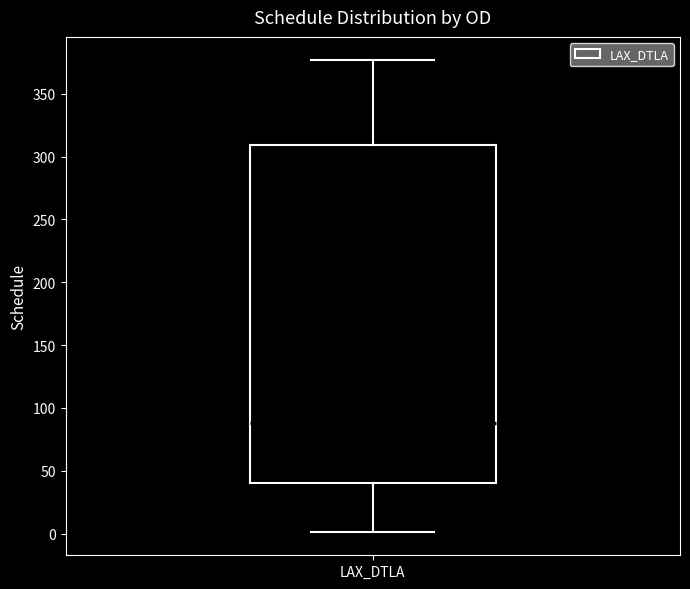

Transcribe this box plot: give where the median line is, the range the box spans, and where the two whiskers end, as read against the y-axis. The values are not printed on the chart, so give them approximately, as read against the axis.

median 90, box 40 to 310, whiskers 0 to 375